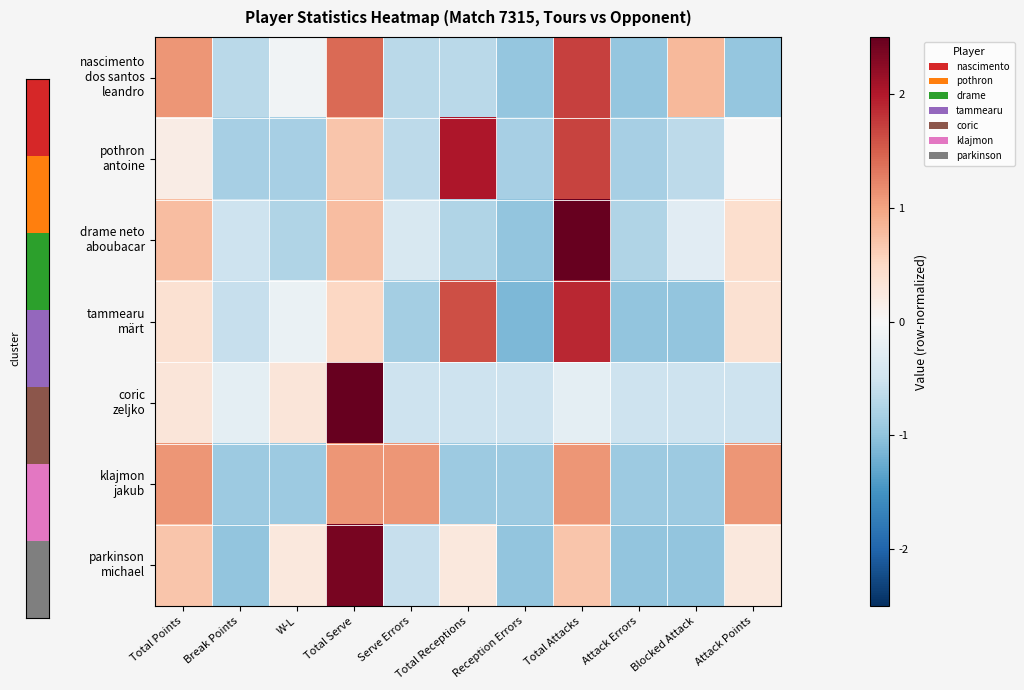

How many categories are shown in the chart?

11